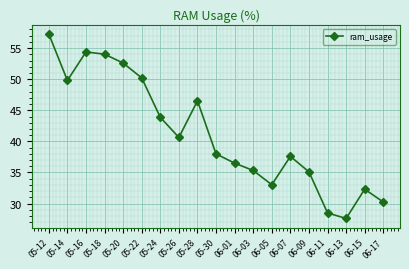

What is the label of the 15th point from the left?

06-09